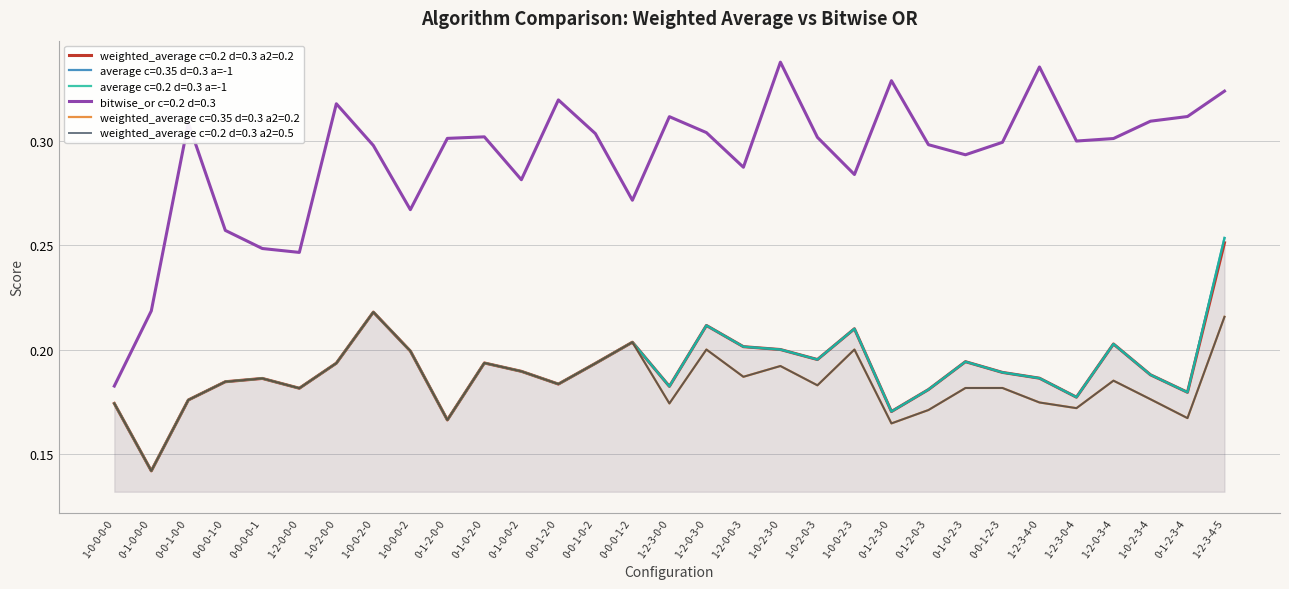

Which series has the widest spread of values?

bitwise_or c=0.2 d=0.3